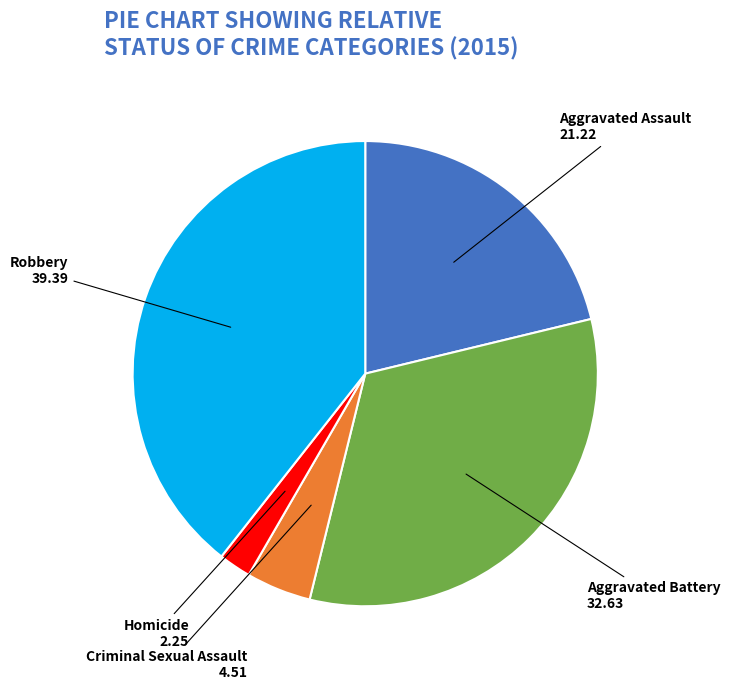

Does Criminal Sexual Assault account for over 50% of the chart?

No